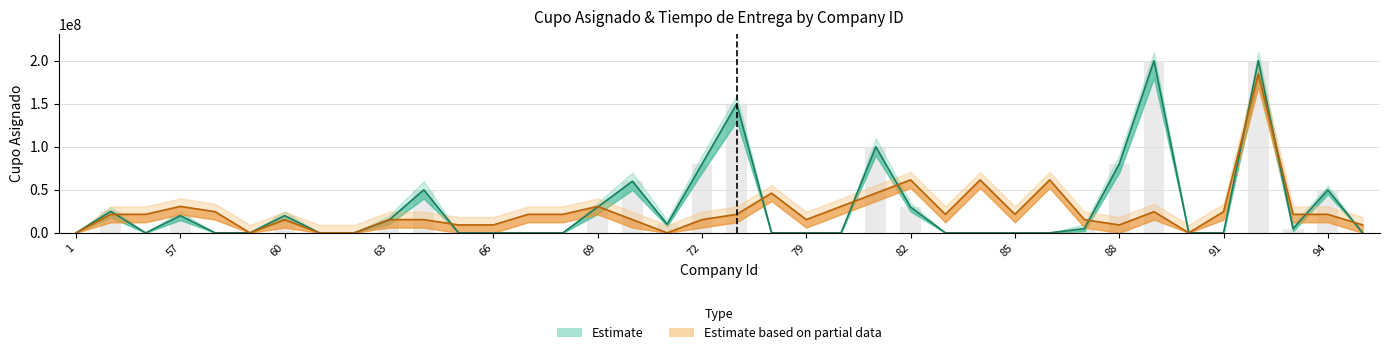

What is the sum of all Cupo Asignado values?

1130070000.0